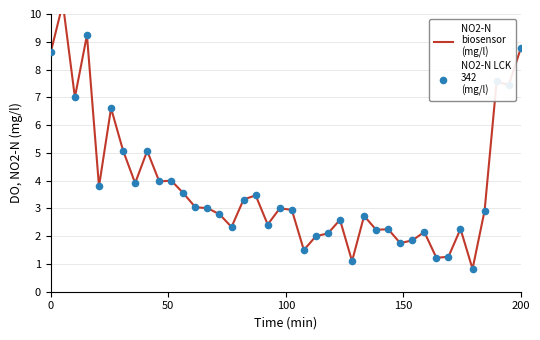

Which series has the largest Y range (max minus min)?

NO2-N
biosensor
(mg/l)